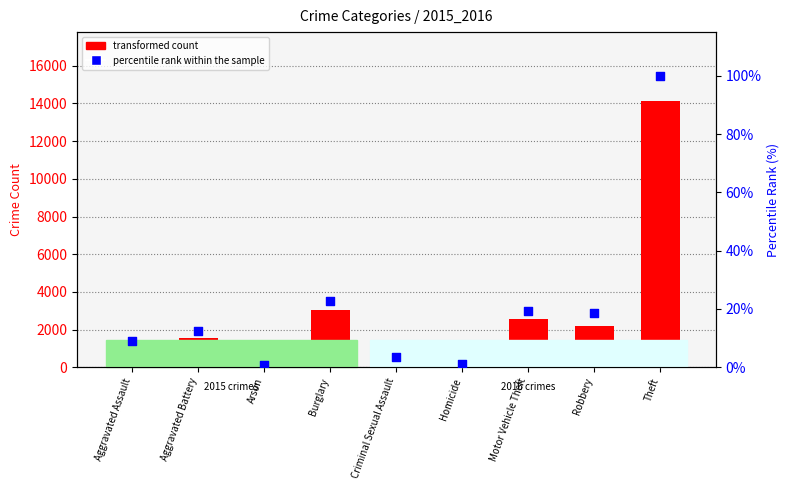

Is the value of transformed count at Arson greater than the value of percentile rank within the sample at Homicide?

Yes